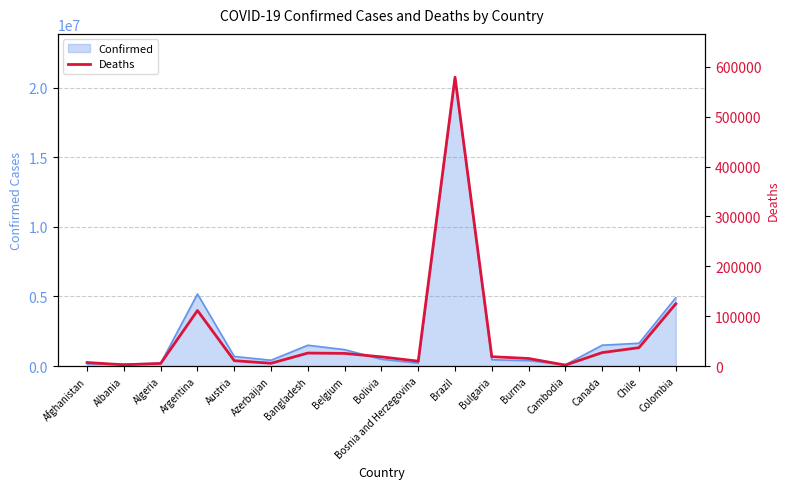

What is the difference between the maximum and minimum values?

577416